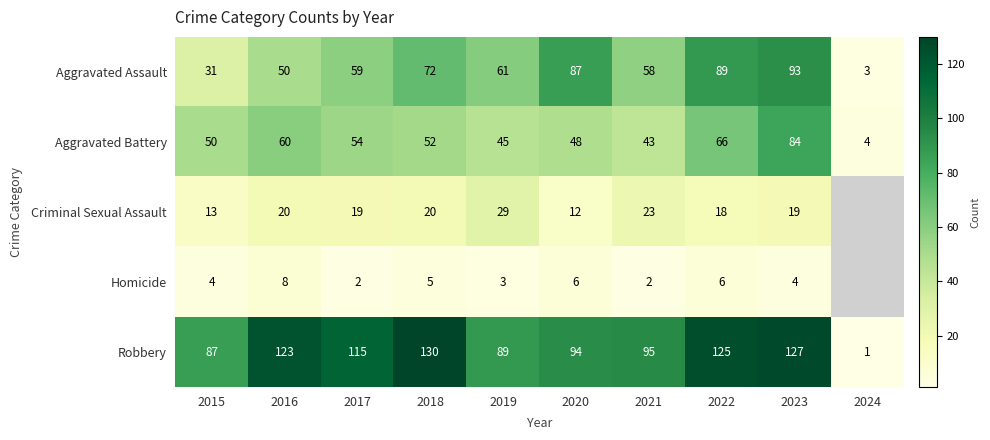

What is the sum of the Aggravated Battery values at 2023 and 2019?

129